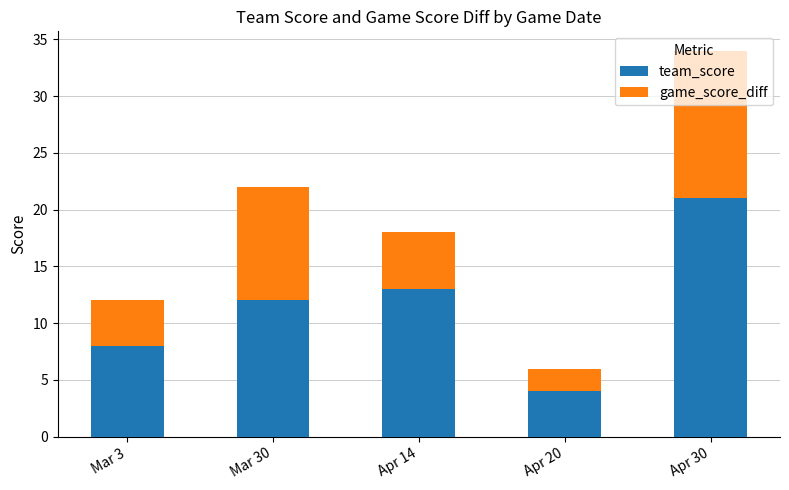

What is the average value of the team_score series?

12